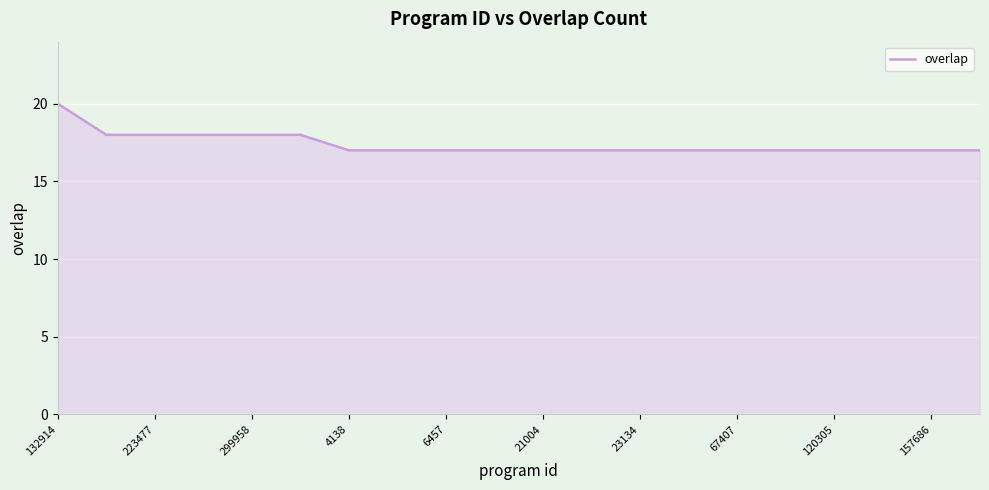

What is the minimum value shown in the chart?

17